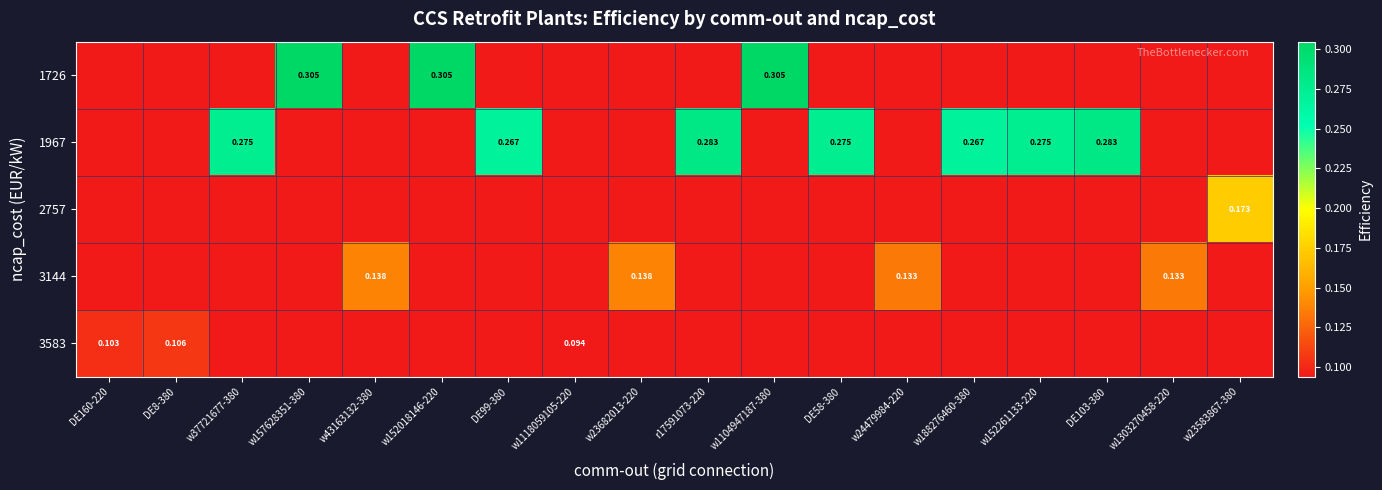

The value of 3144 at w188276460-380 is 0.1. True or false?

True